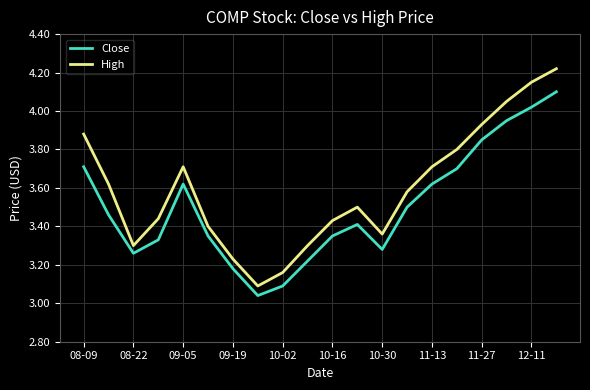

Which series has the largest total across all categories?

High